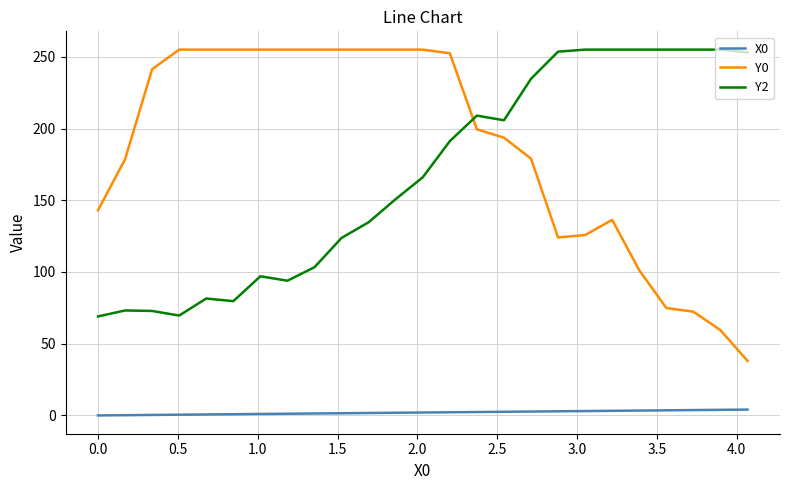

What is the minimum value for Y2?

69.0